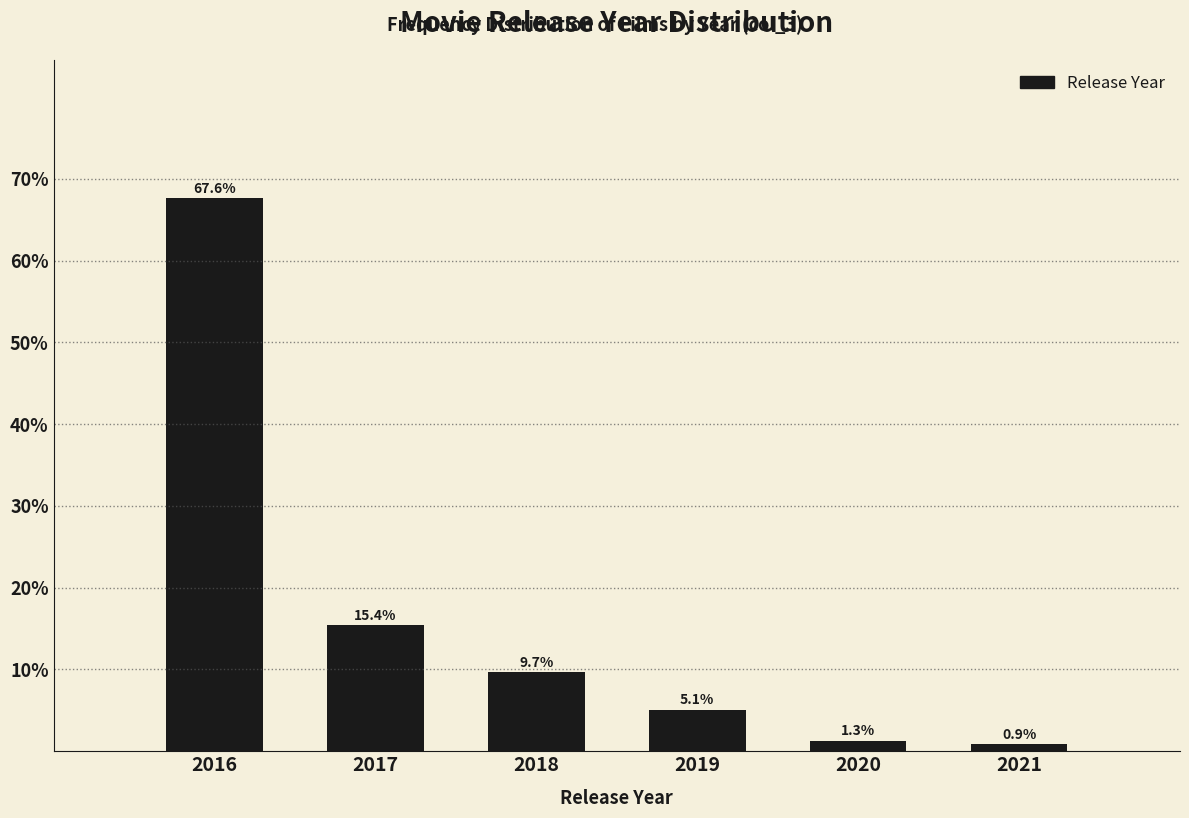

Reading left to right, what are all the values shown in this chart?

2016=67.6	2017=15.4	2018=9.7	2019=5.1	2020=1.3	2021=0.9